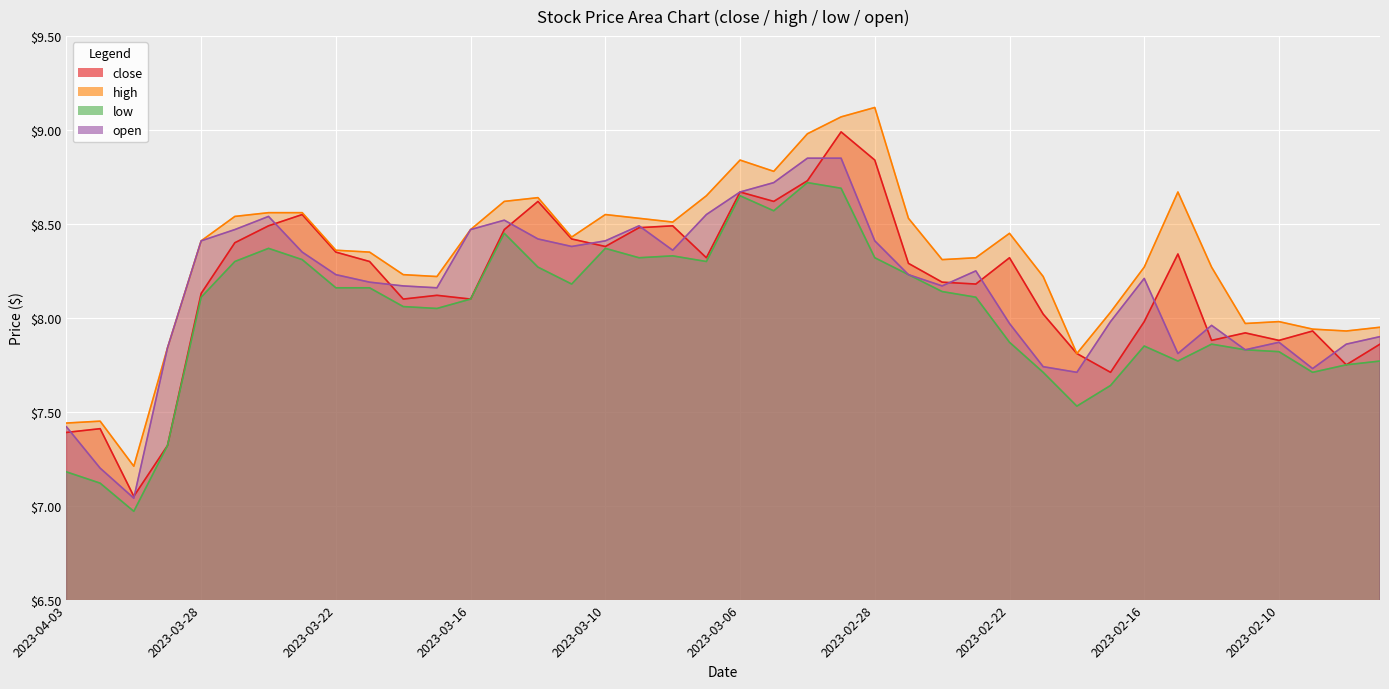

What is the difference between the maximum and second lowest values in the low series?

1.6